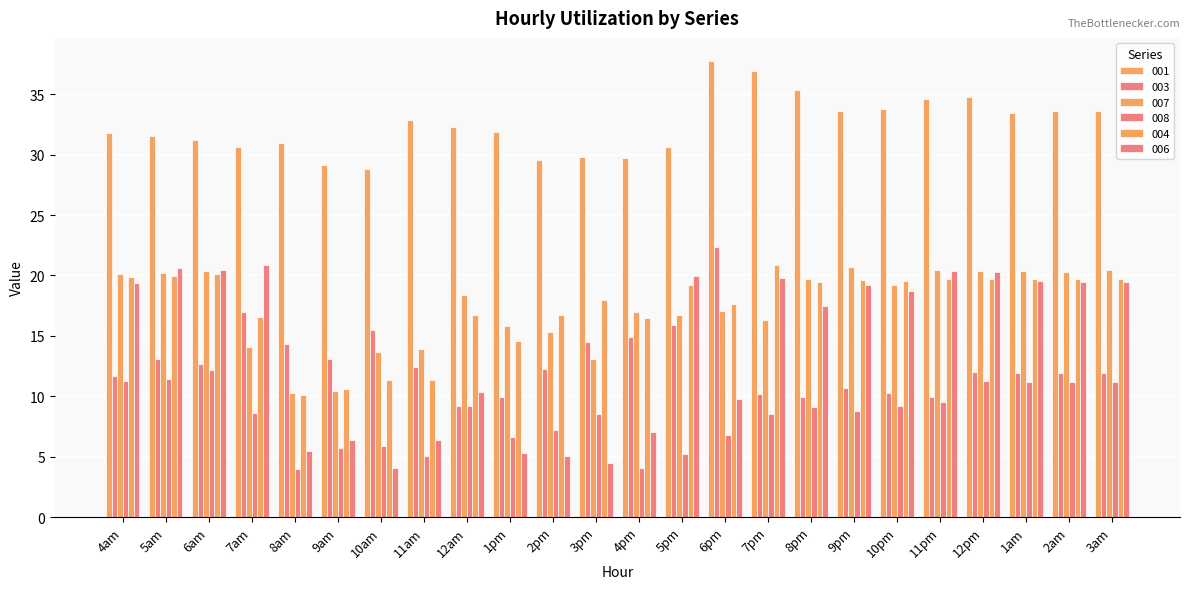

How many series are shown in this chart?

6